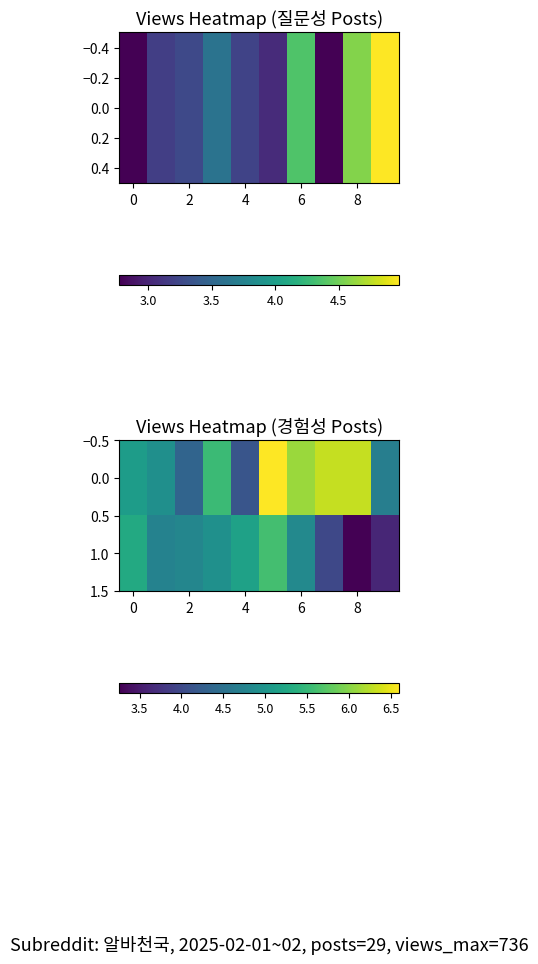

List the series in order of their overall mean, highest first.

0.0, 1.0